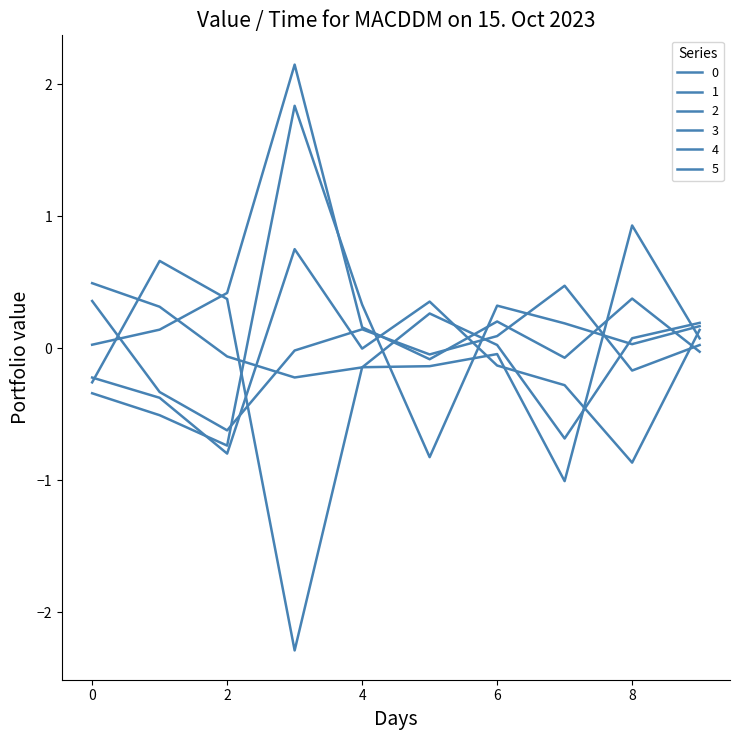

How many lines are shown in the chart?

6